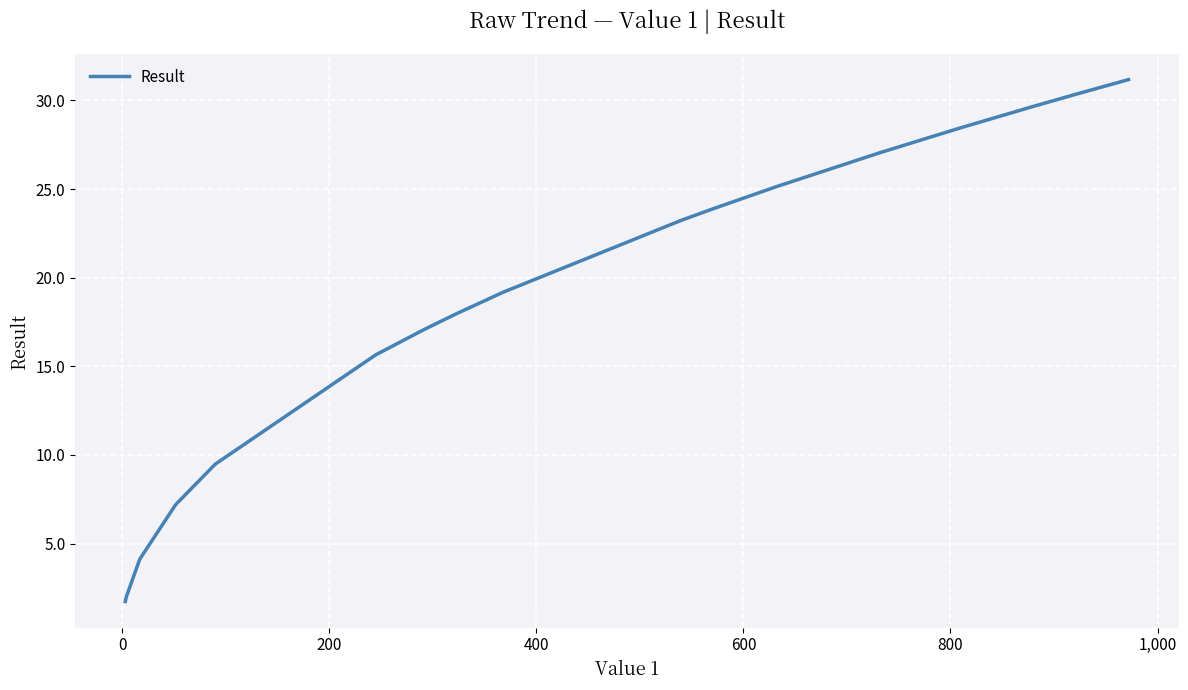

What is the maximum value shown in the chart?

31.2